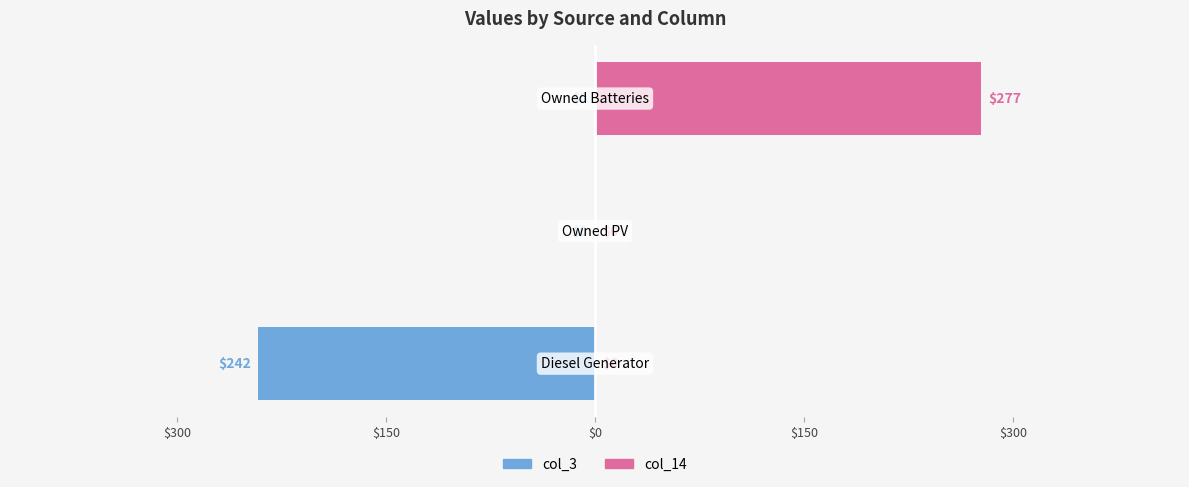

Which series has the widest spread of values?

col_14